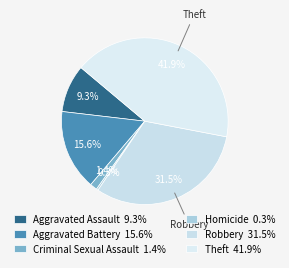

What percentage do Theft and Aggravated Assault together represent?

51.2%